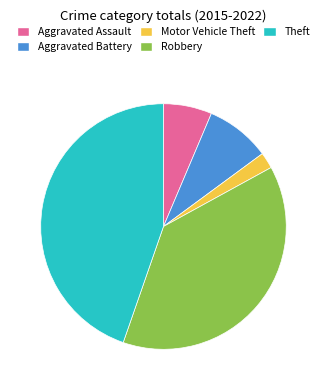

Is the sum of Theft and Aggravated Assault greater than half?

Yes